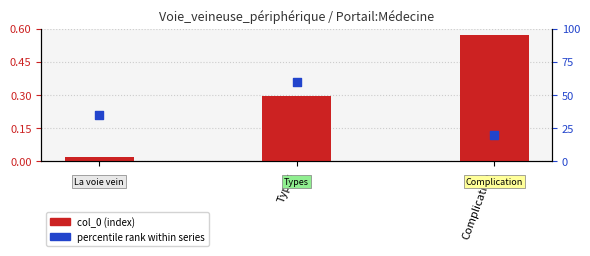

What are all the series names shown in the legend?

col_0 (index), percentile rank within series